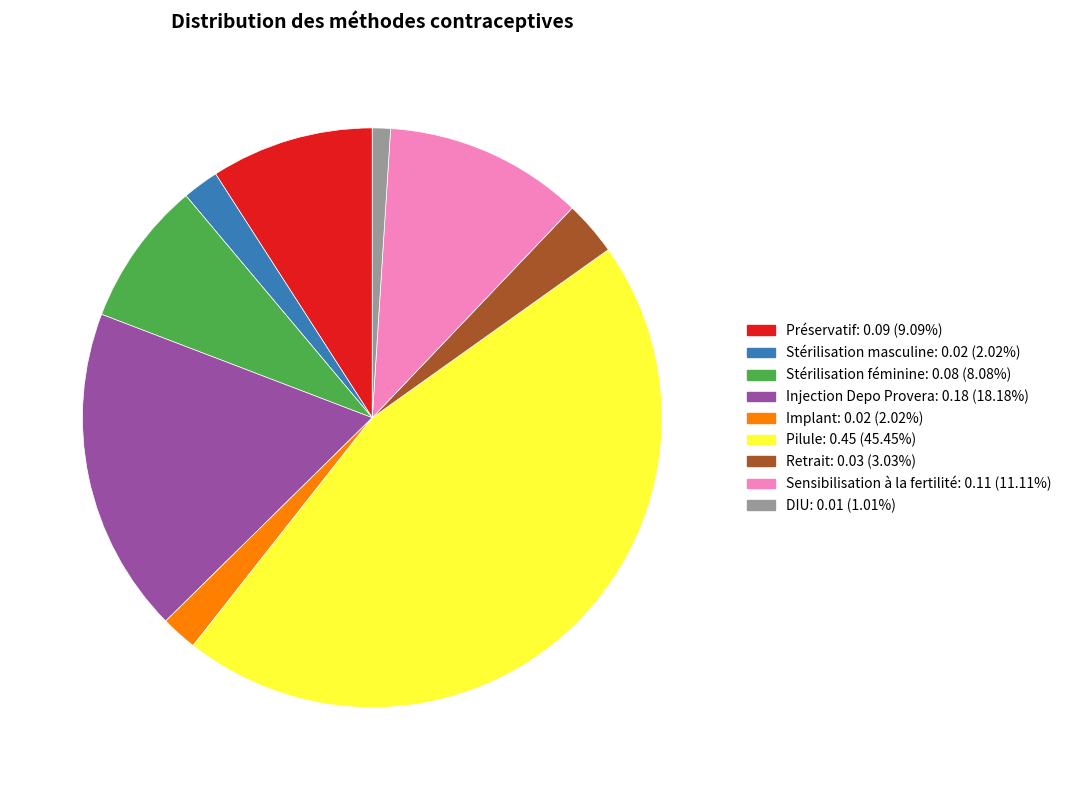

Is the sum of Préservatif and Sensibilisation à la fertilité greater than half?

No